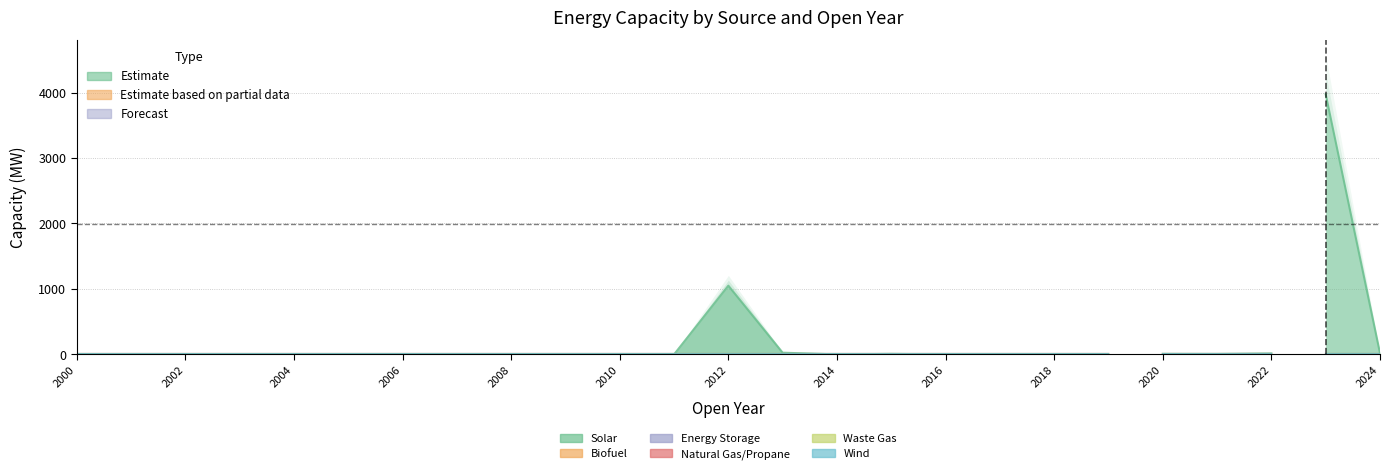

True or false: Energy Storage and Waste Gas intersect in this chart.

False